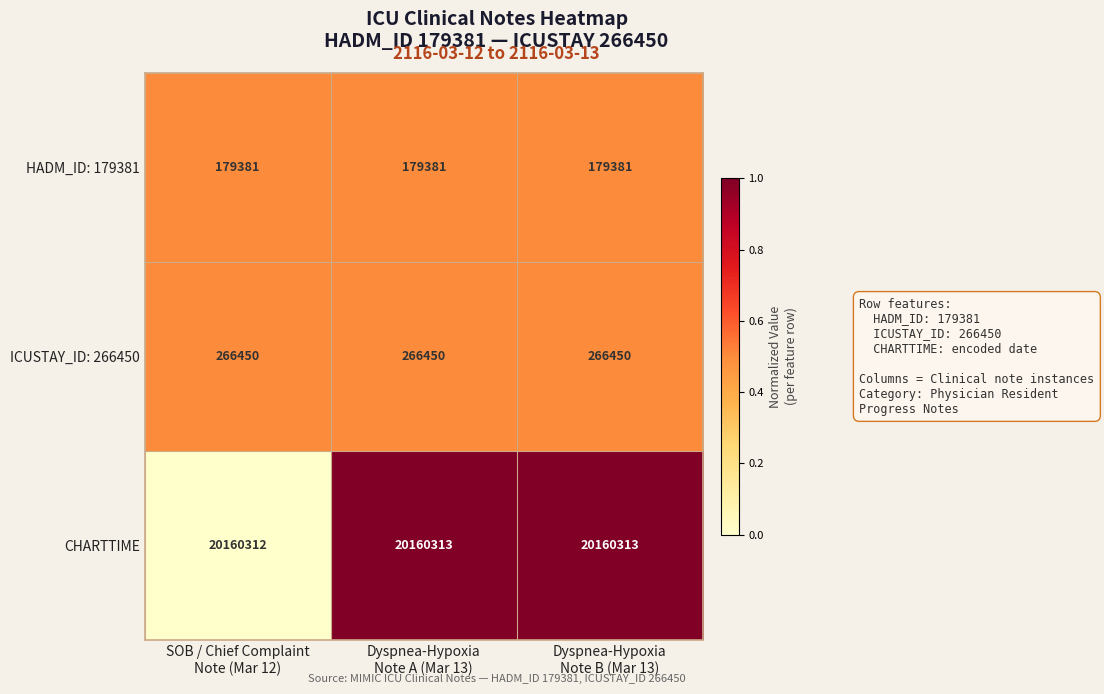

How many data points does each series have?

3